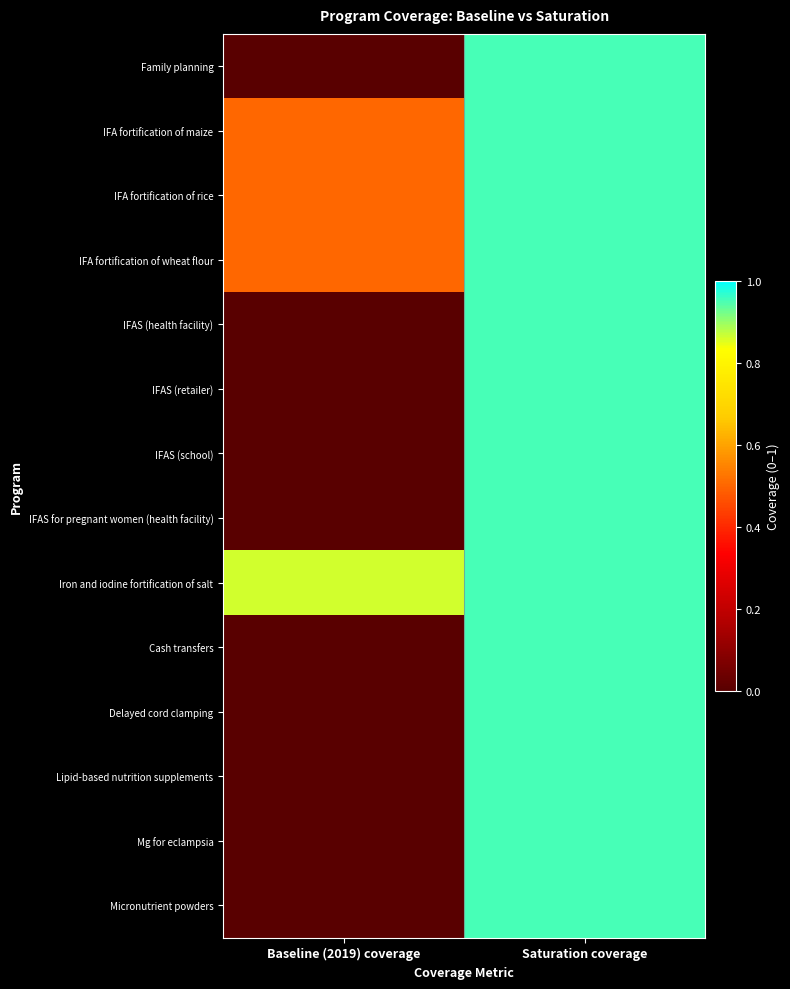

Which series has the largest range (max minus min)?

Family planning